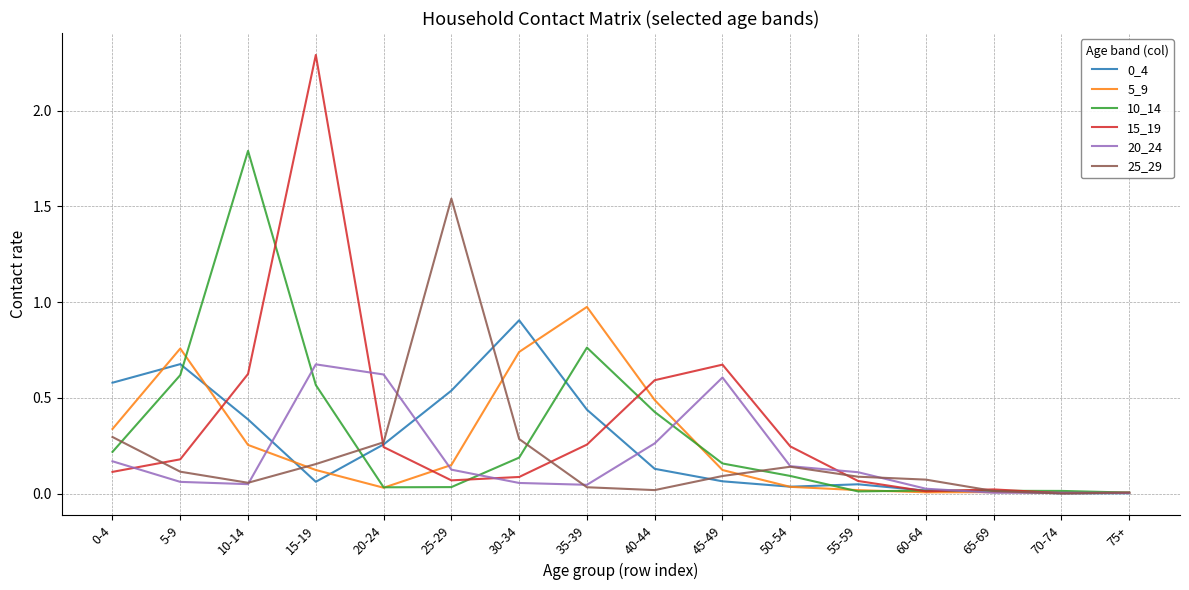

How many lines are shown in the chart?

6